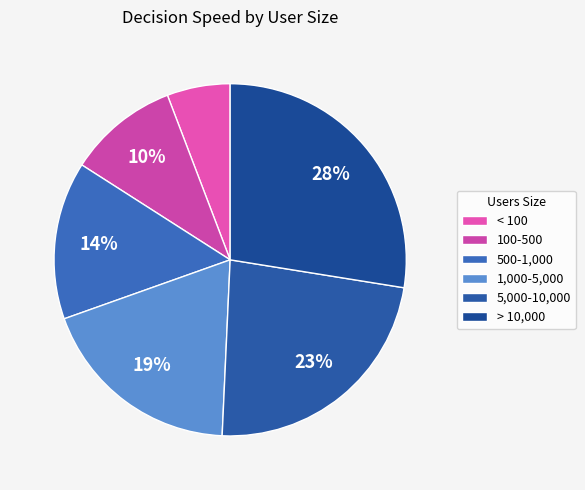

Combined, do 5,000-10,000 and 500-1,000 account for over 50%?

No